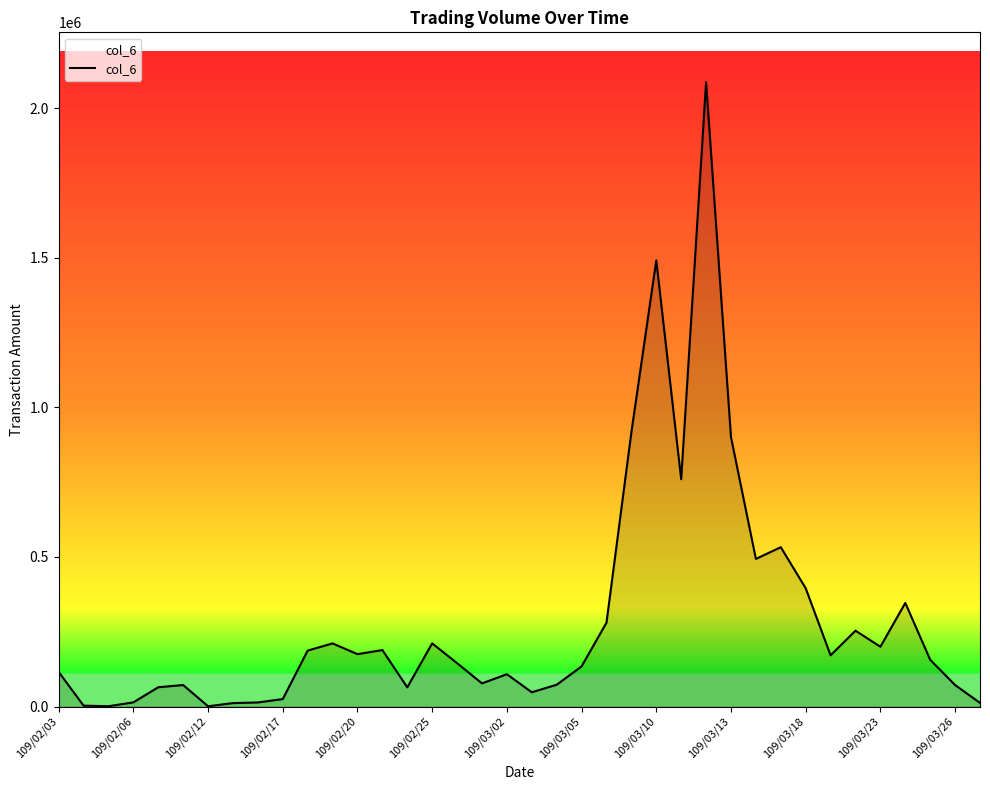

What is the maximum value shown in the chart?

2086210